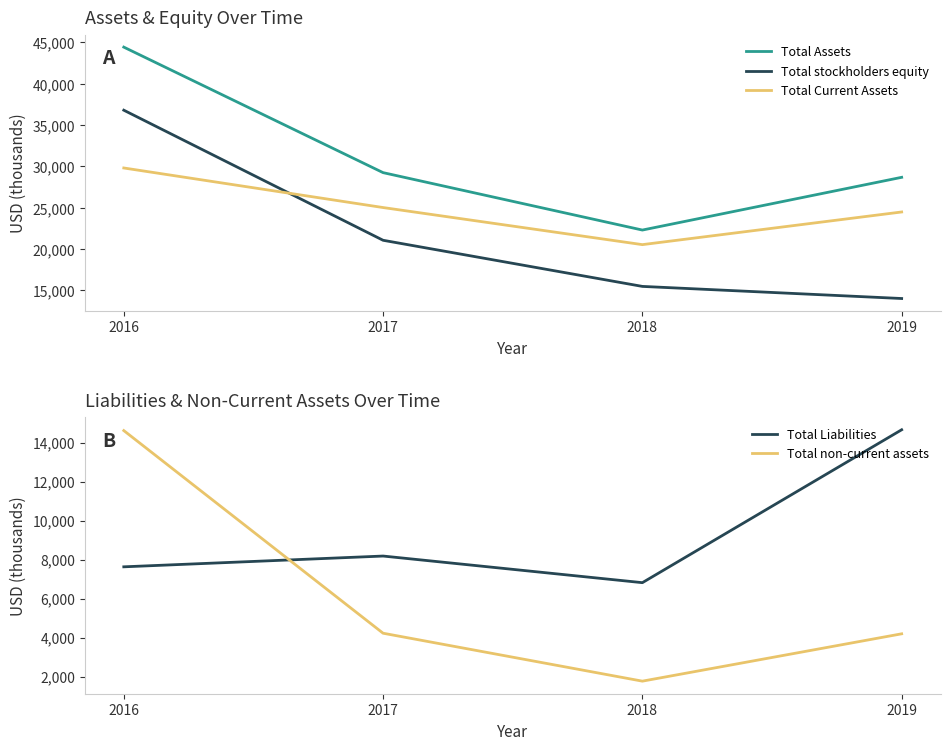

What is the highest value of the Total Current Assets series?

29816